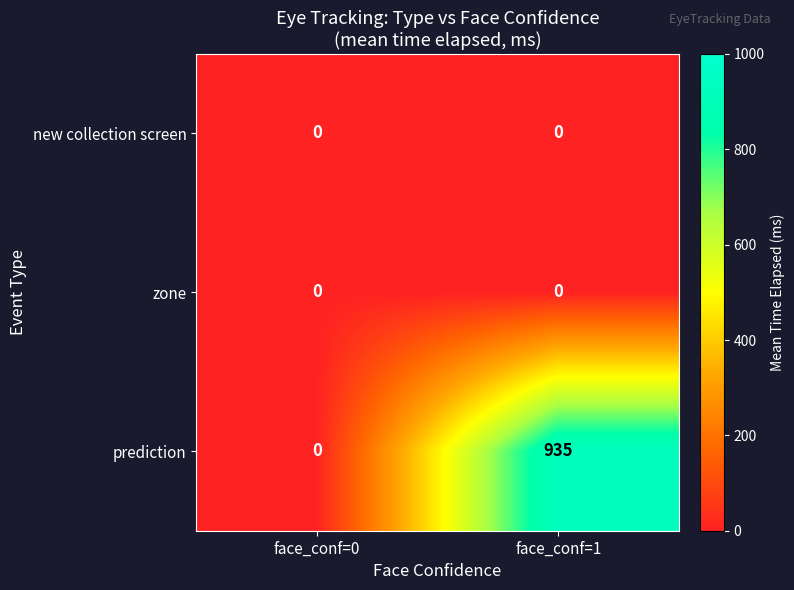

Reading left to right, extract all data points from this chart.

new collection screen: 0	0
zone: 0	0
prediction: 0	935